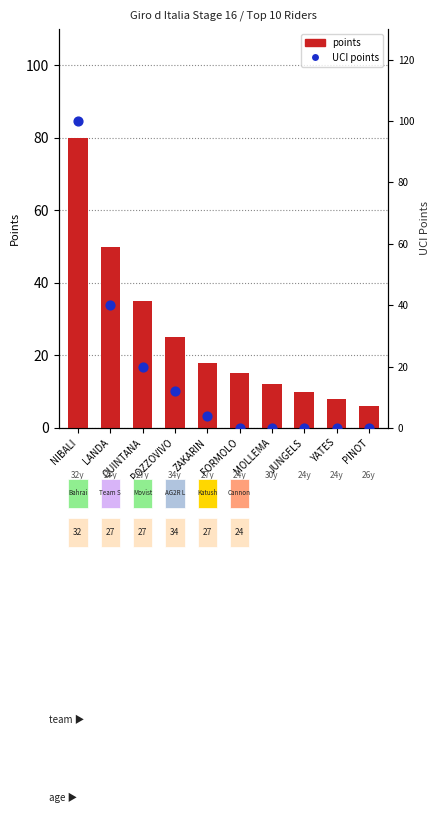

Which series contains the highest Y value?

UCI points